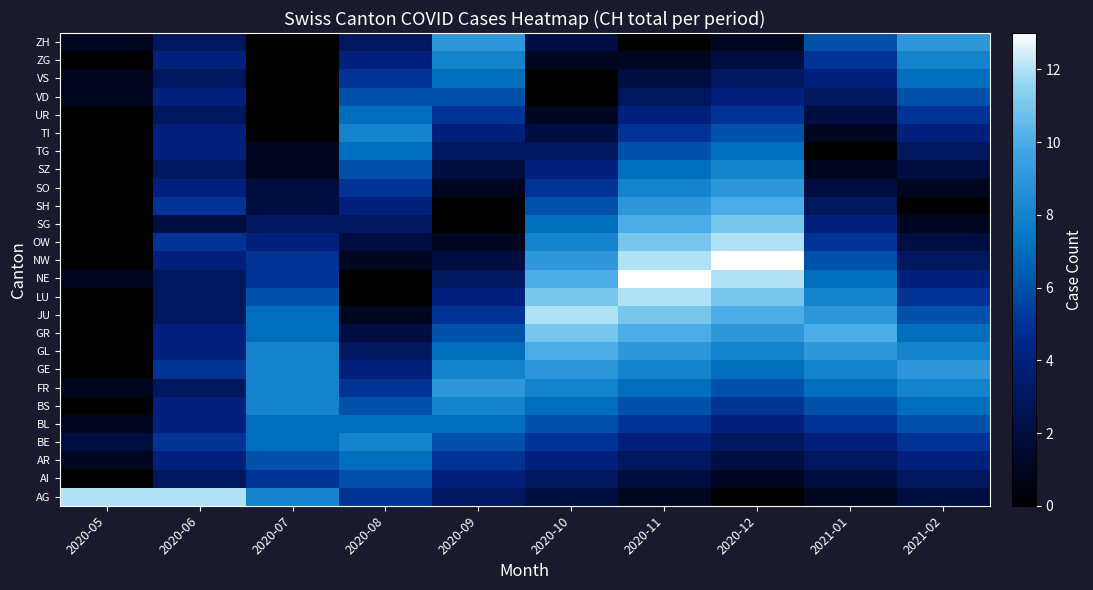

What is the total value across all series at 2020-05?

21